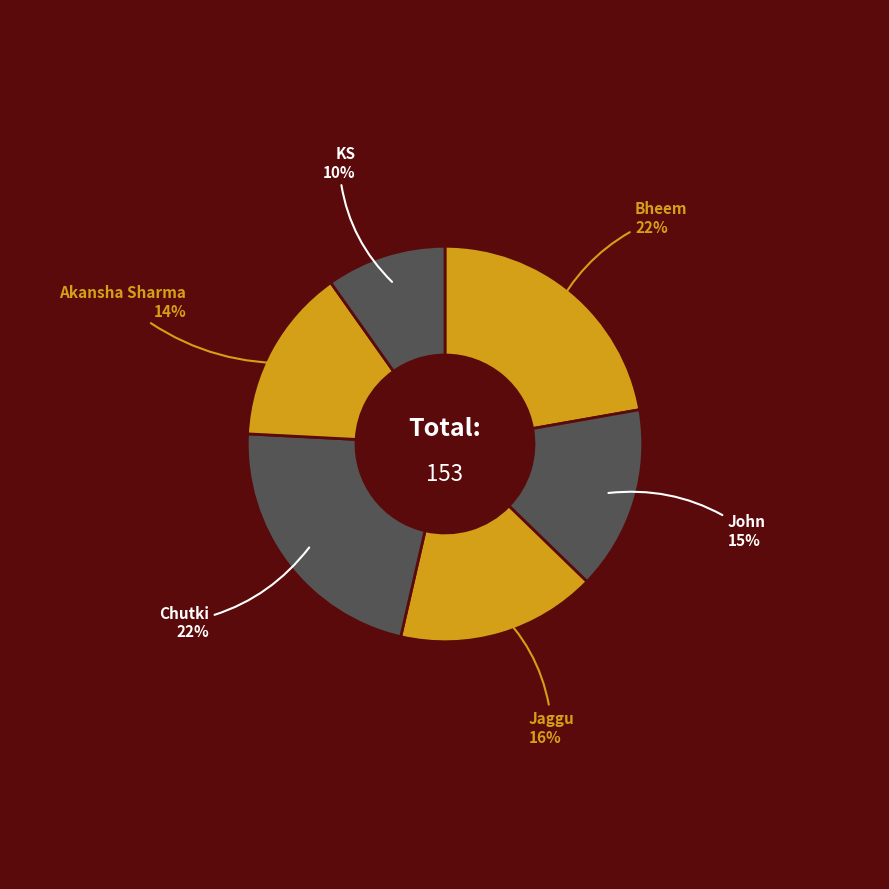

Count the number of slices in the pie.

6